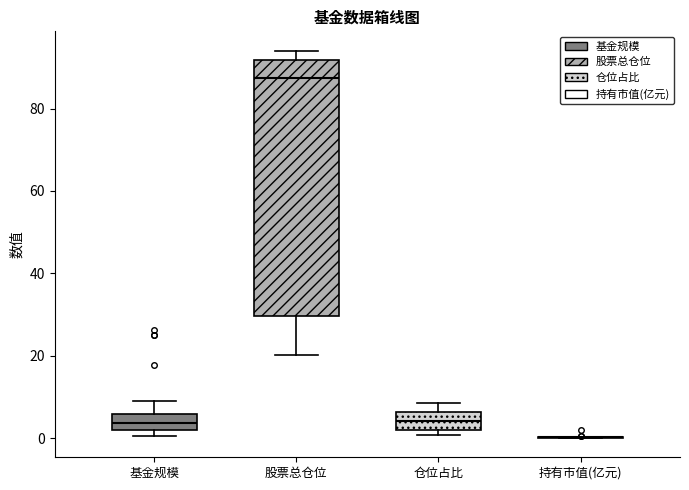

Where does the upper whisker of the box for 基金规模 end on the y-axis? The values are not printed on the chart, so give them approximately, as read against the axis.

8